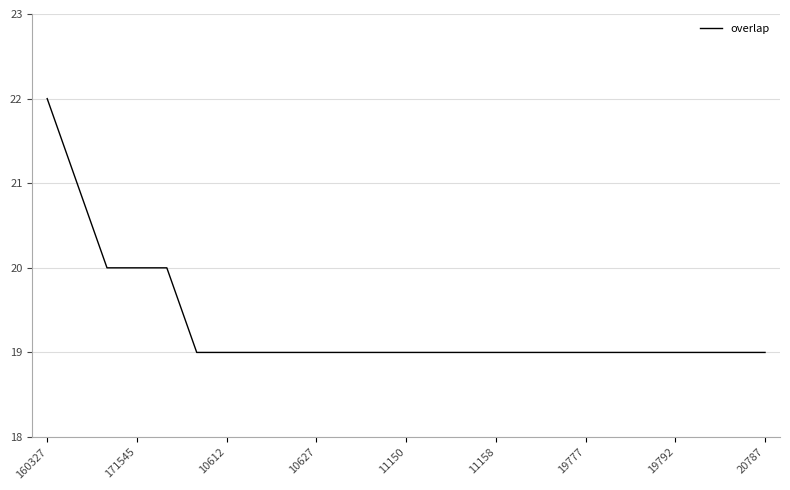

What is the difference between the second highest and minimum values?

2